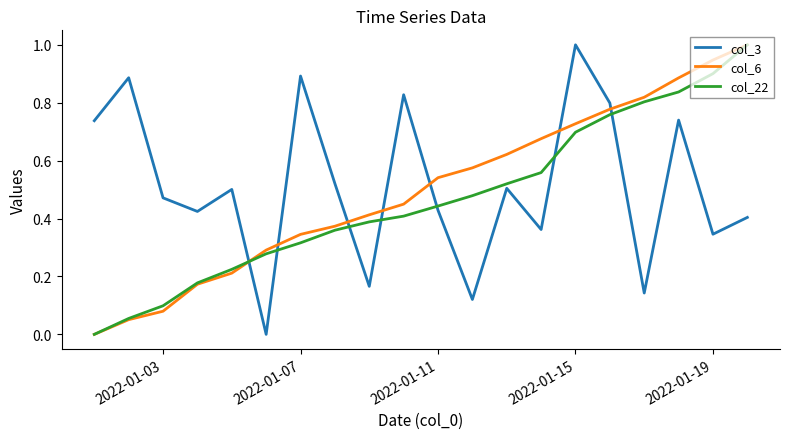

True or false: col_22 has more than 1 points higher than both neighbors.

False